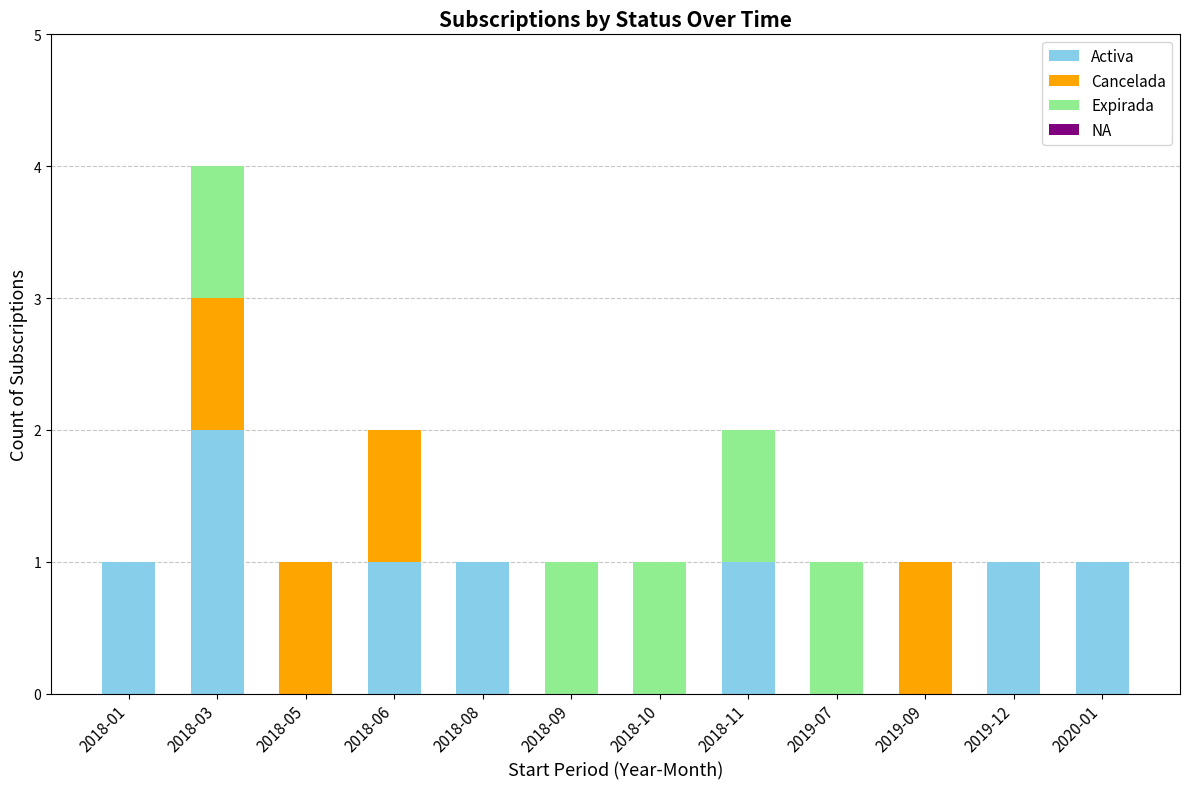

At which category is the sum across all series the highest?

2018-03